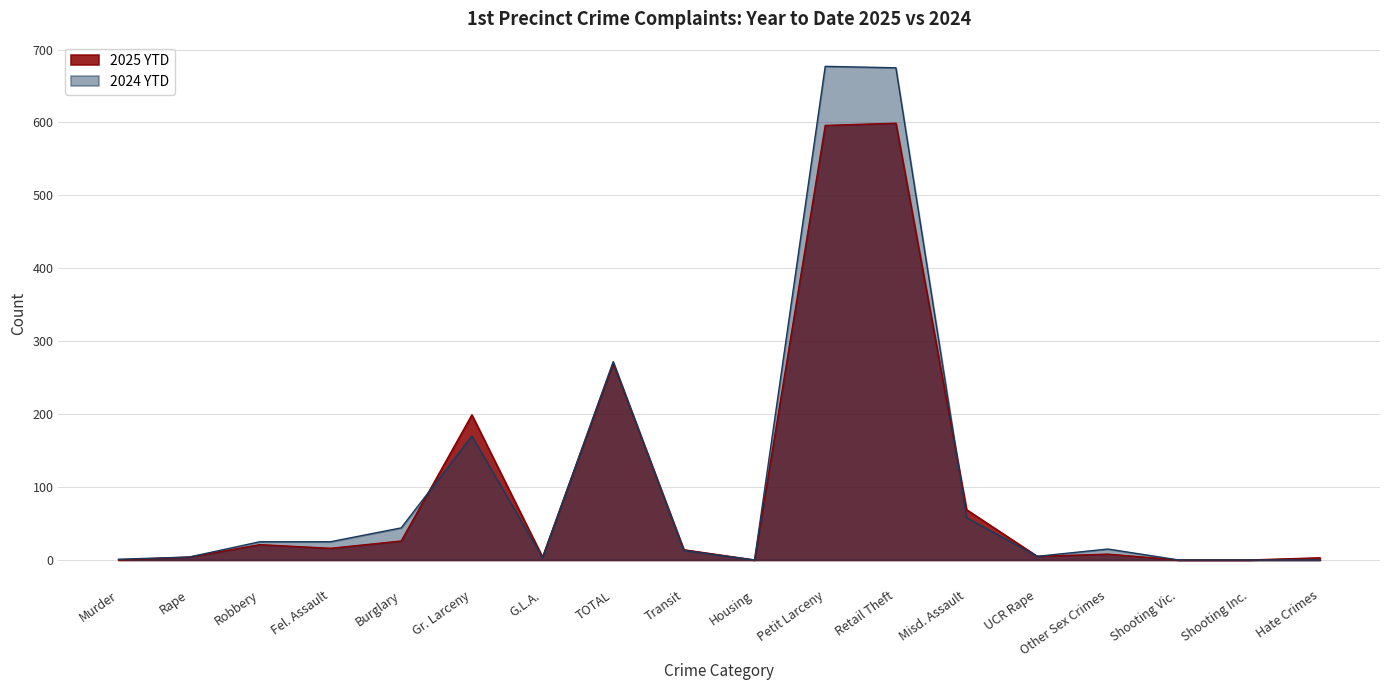

Reading right to left, what are all the values shown in this chart?

2025 YTD: Hate Crimes=3	Shooting Inc.=0	Shooting Vic.=0	Other Sex Crimes=8	UCR Rape=5	Misd. Assault=69	Retail Theft=599	Petit Larceny=596	Housing=0	Transit=14	TOTAL=270	G.L.A.=4	Gr. Larceny=199	Burglary=26	Fel. Assault=16	Robbery=21	Rape=4	Murder=0
2024 YTD: Hate Crimes=0	Shooting Inc.=0	Shooting Vic.=0	Other Sex Crimes=15	UCR Rape=5	Misd. Assault=58	Retail Theft=675	Petit Larceny=677	Housing=0	Transit=13	TOTAL=272	G.L.A.=3	Gr. Larceny=170	Burglary=44	Fel. Assault=25	Robbery=25	Rape=4	Murder=1